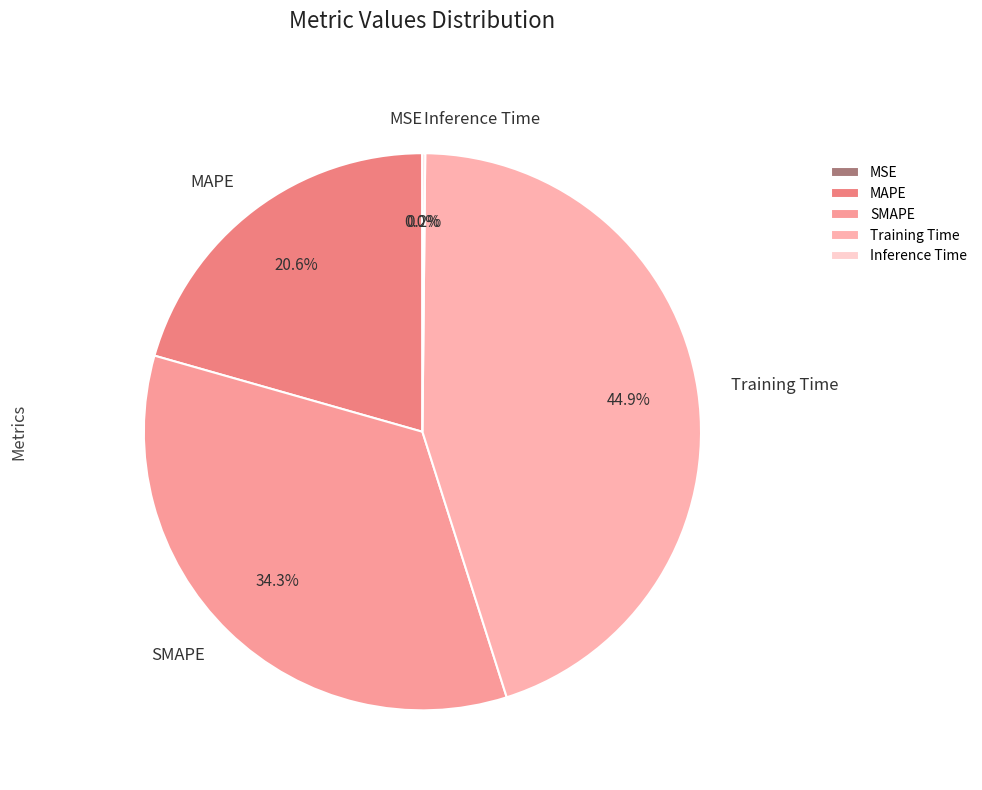

To the nearest percent, what is the average slice percentage?

20%